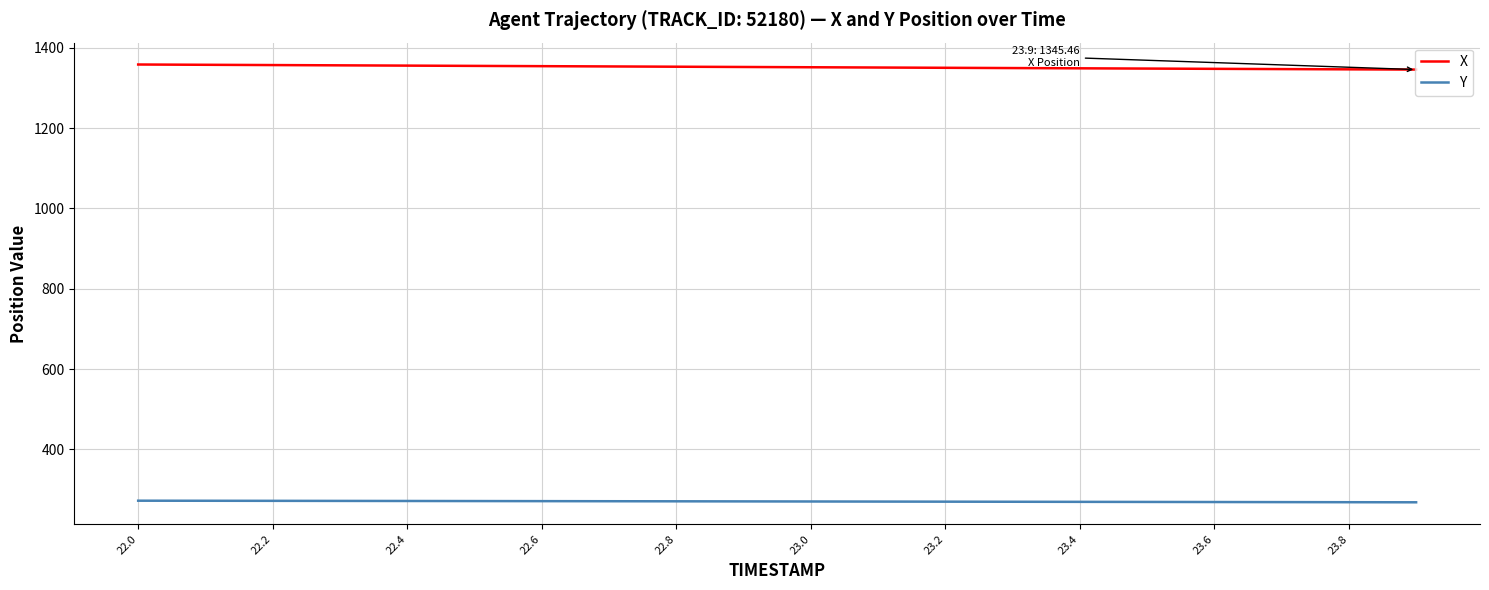

True or false: X and Y cross at least once.

False